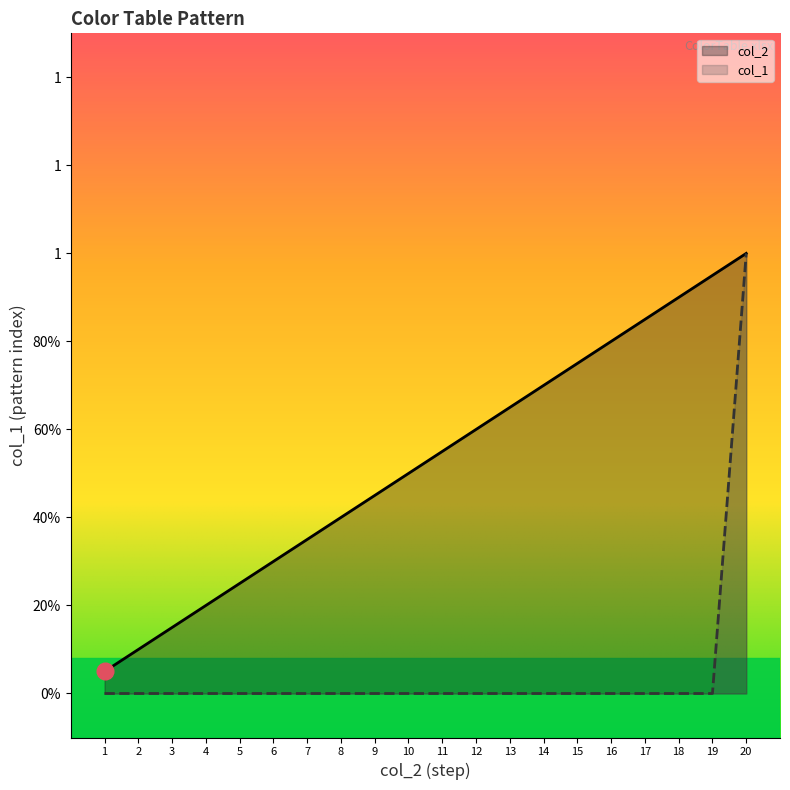

What is the maximum value shown in the chart?

1.0